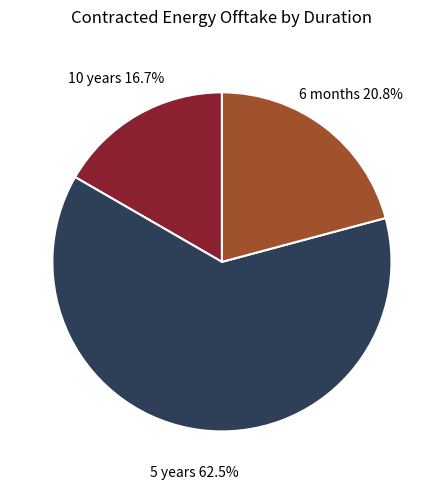

Is there a majority slice in this chart?

Yes